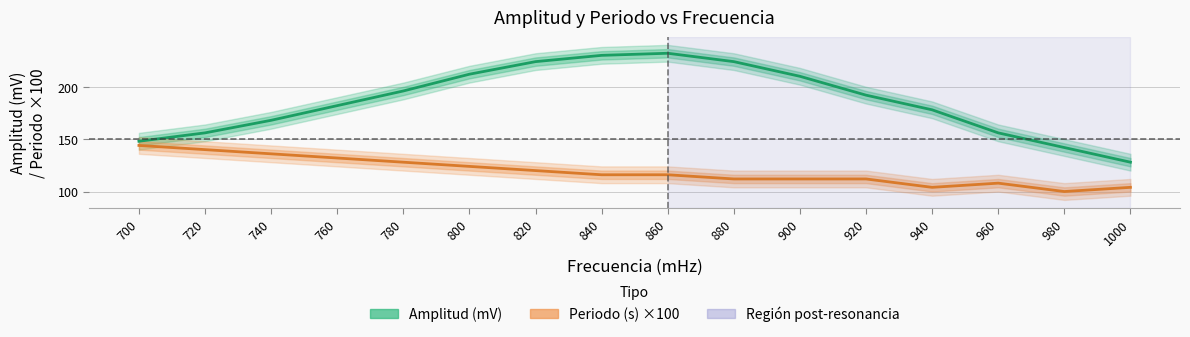

What value does the Periodo (s) ×100 series have at 980?

100.0